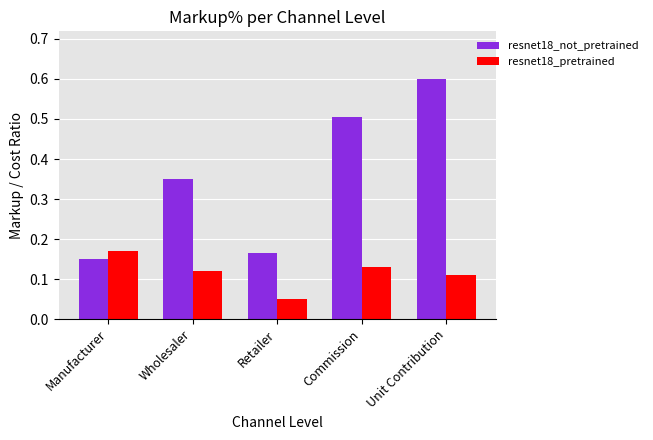

Which label corresponds to the smallest value in the chart?

Retailer